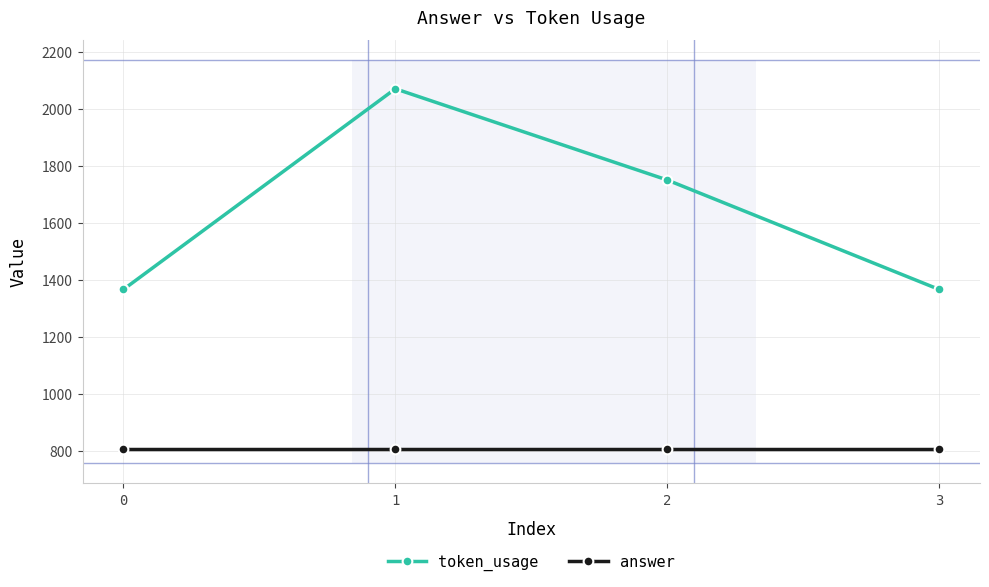

How many distinct data groups are displayed?

2